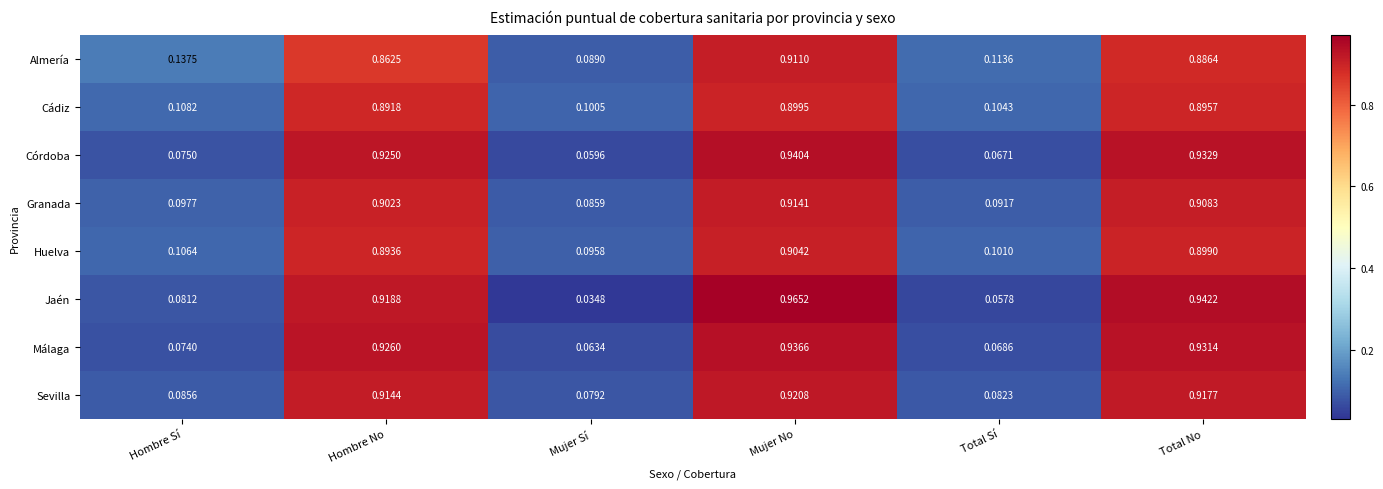

Which label corresponds to the smallest value in the chart?

Mujer Sí